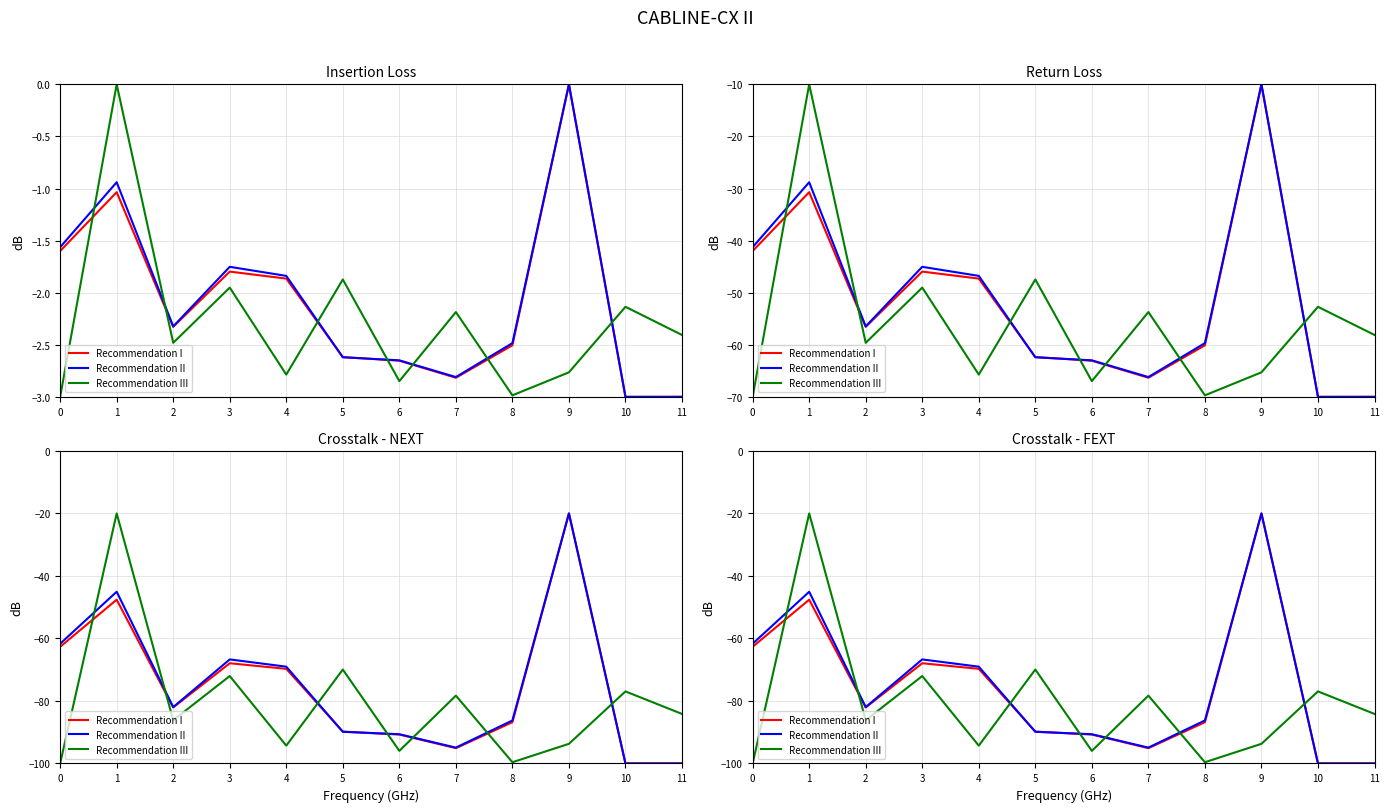

In Recommendation I, how many points are lower than both neighbors (excluding endpoints)?

3